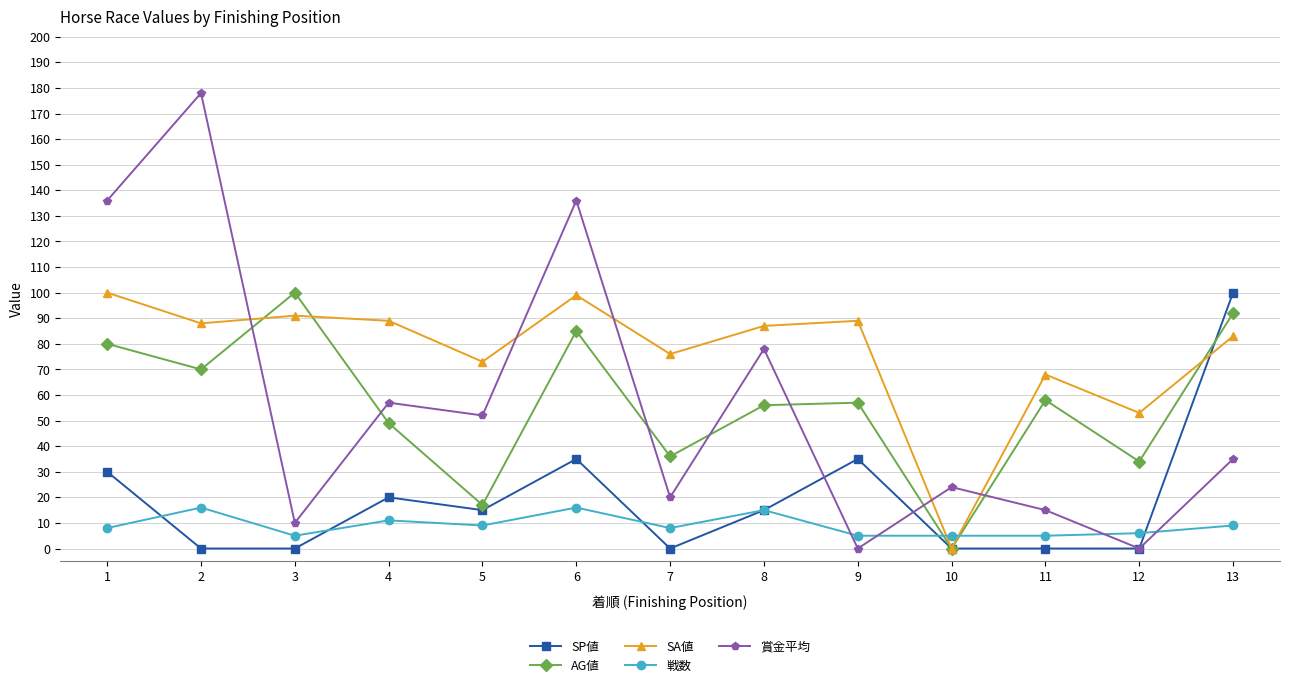

At which label does SA値 reach its minimum?

10